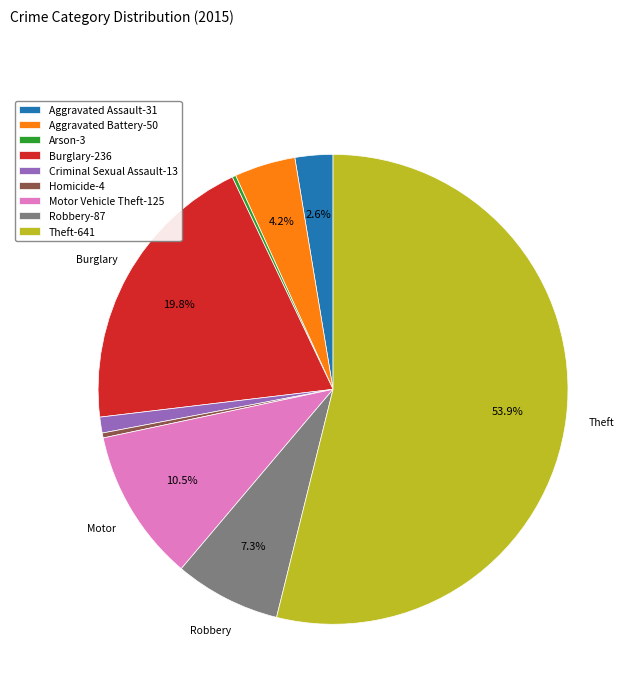

Does any single category account for the majority?

Yes